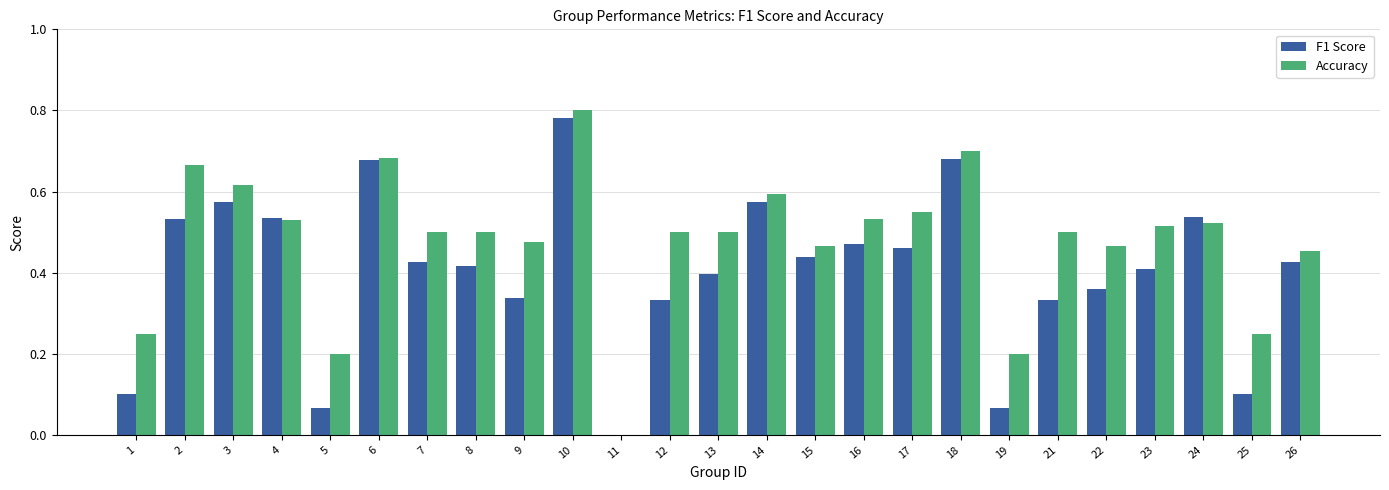

True or false: Accuracy has a value of 0.5 at 21.

True